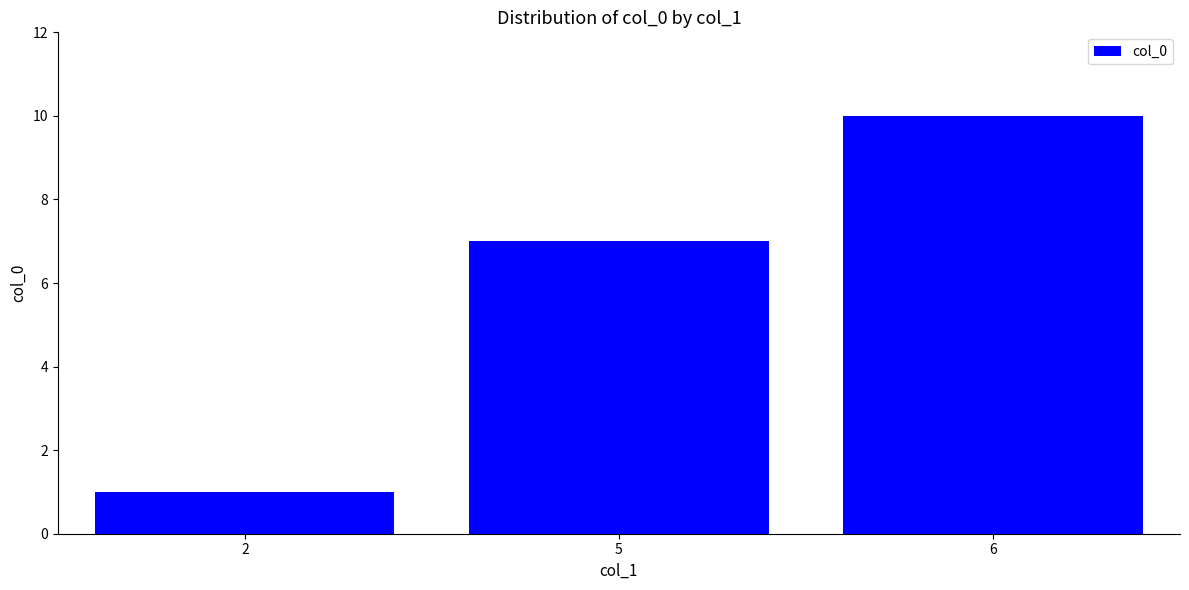

True or false: the data shows 1 at 2.

True